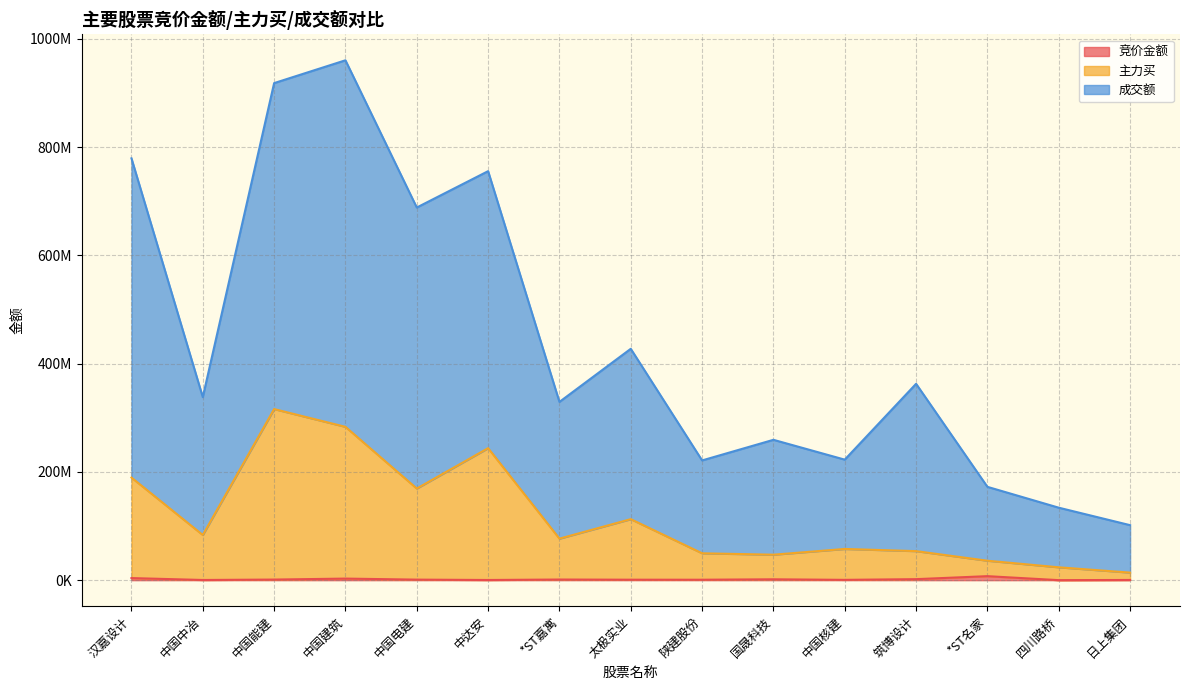

At which label does 竞价金额 reach its minimum?

四川路桥